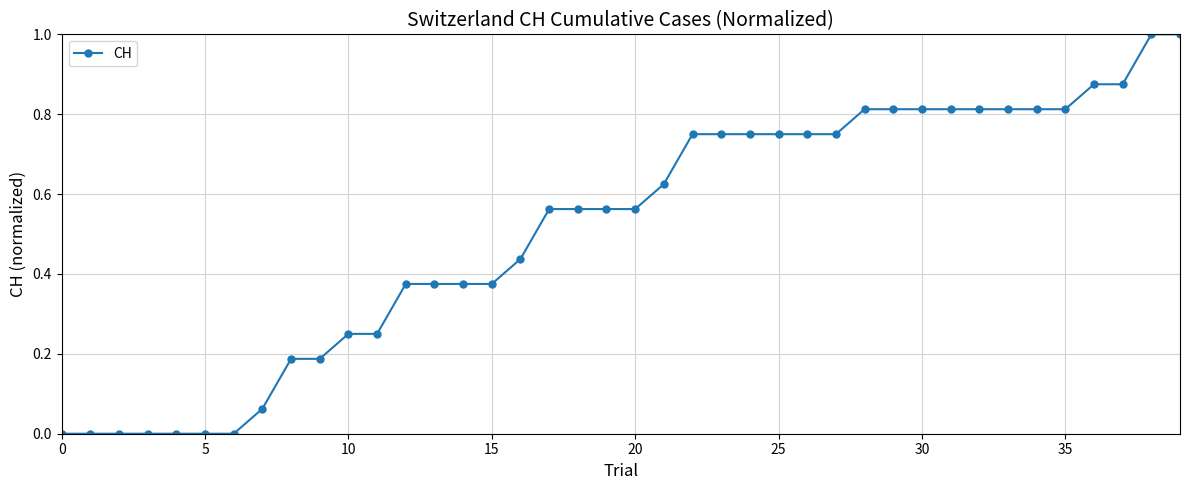

Count the number of data series in this chart.

1